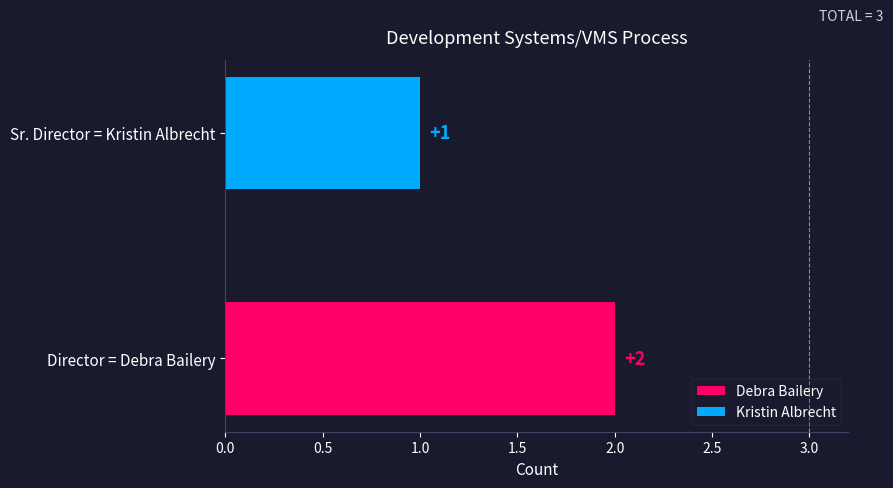

How many distinct data groups are displayed?

2